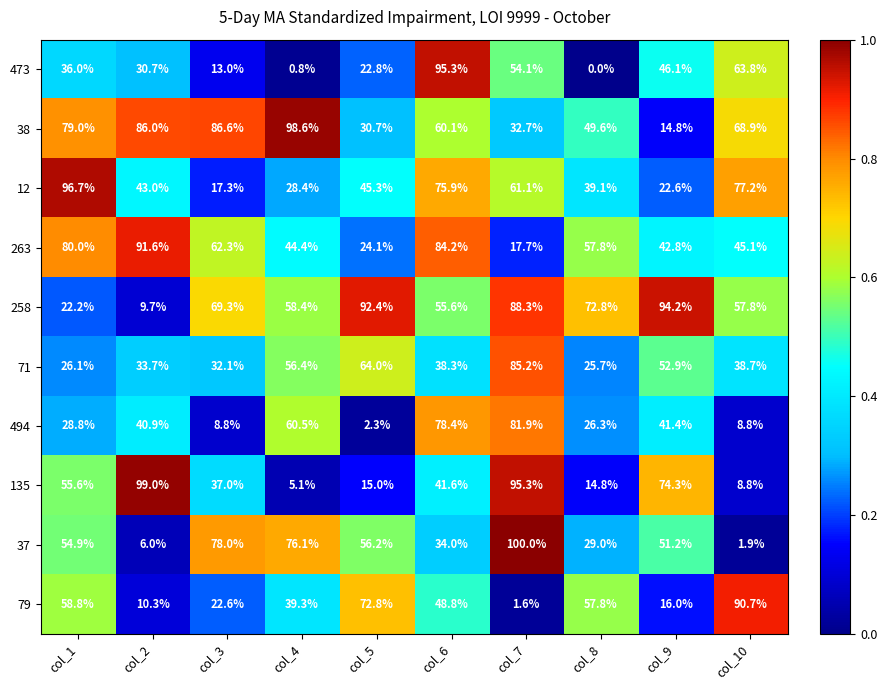

What is the sum of the 71 values at col_1 and col_8?

51.8